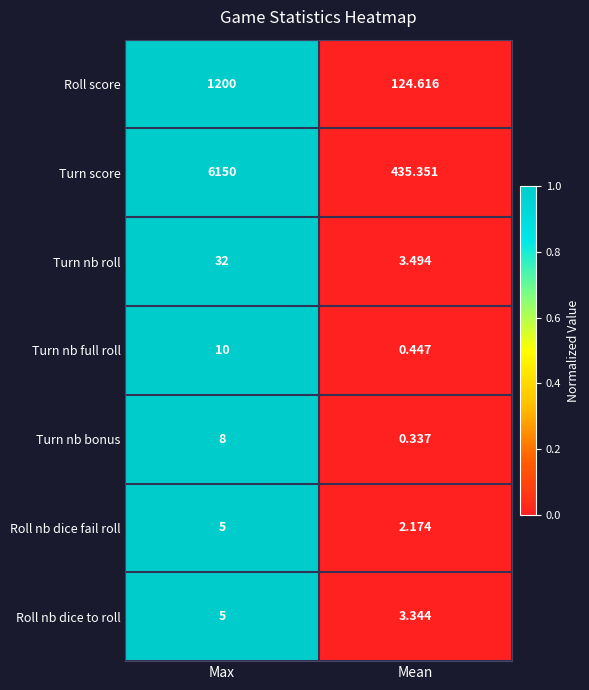

What is the maximum value shown in the chart?

6150.0